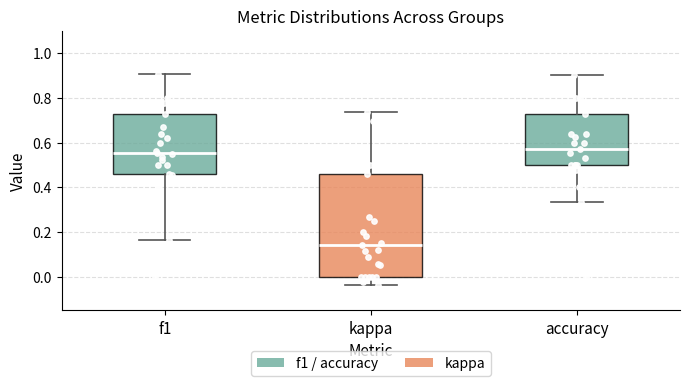

Where is the lower edge of the box for kappa on the y-axis? The values are not printed on the chart, so give them approximately, as read against the axis.

0.00